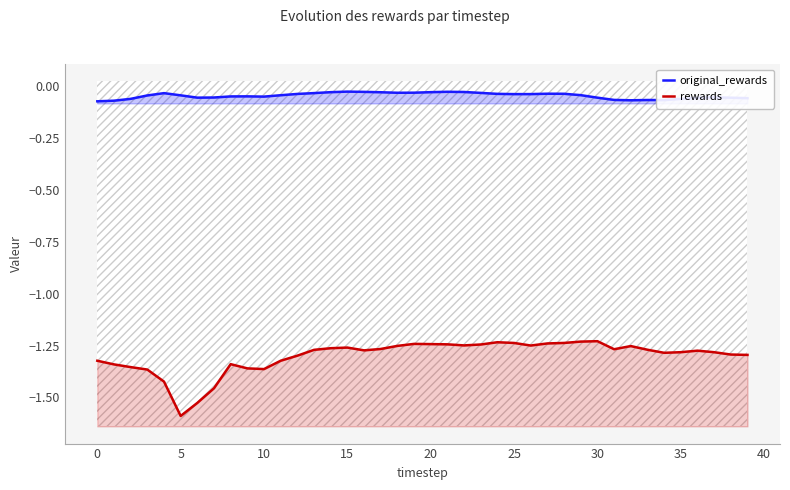

What is the smallest value displayed?

-1.6